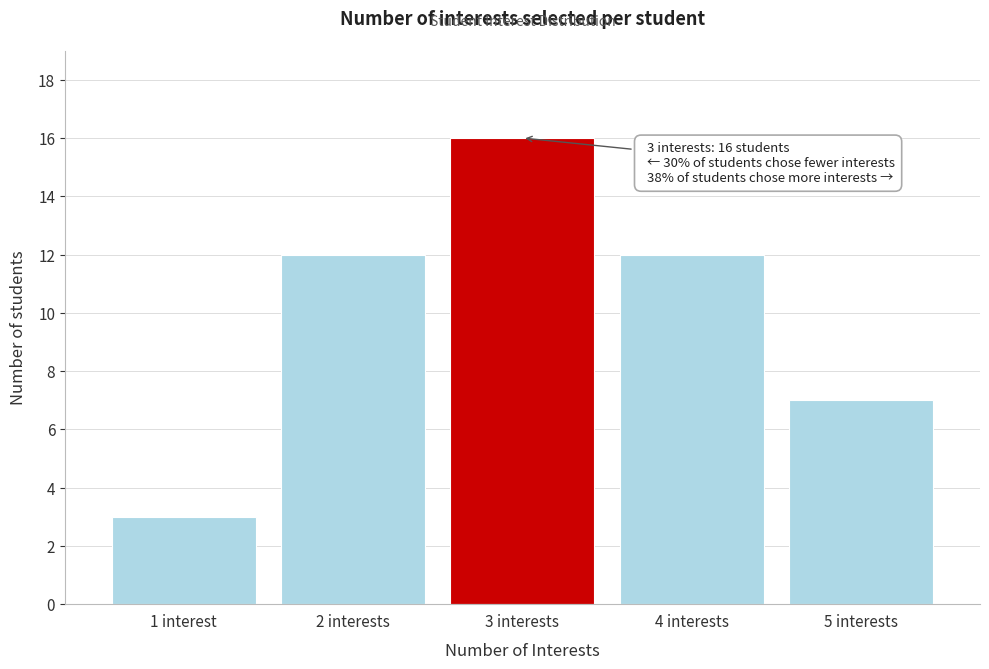

Reading right to left, list all the values displayed in this chart.

7	12	16	12	3